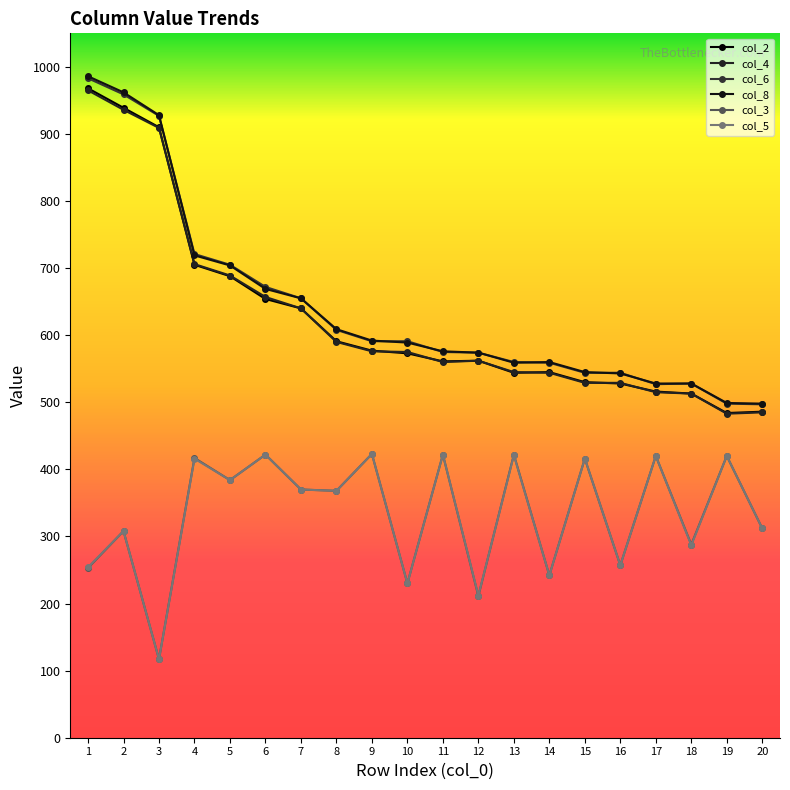

Which category has the lowest value in the col_4 series?

19